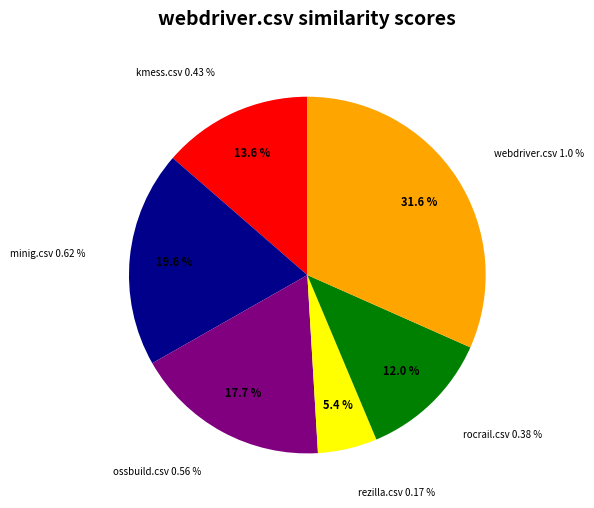

Is it true that rocrail.csv is 1% of the pie?

False